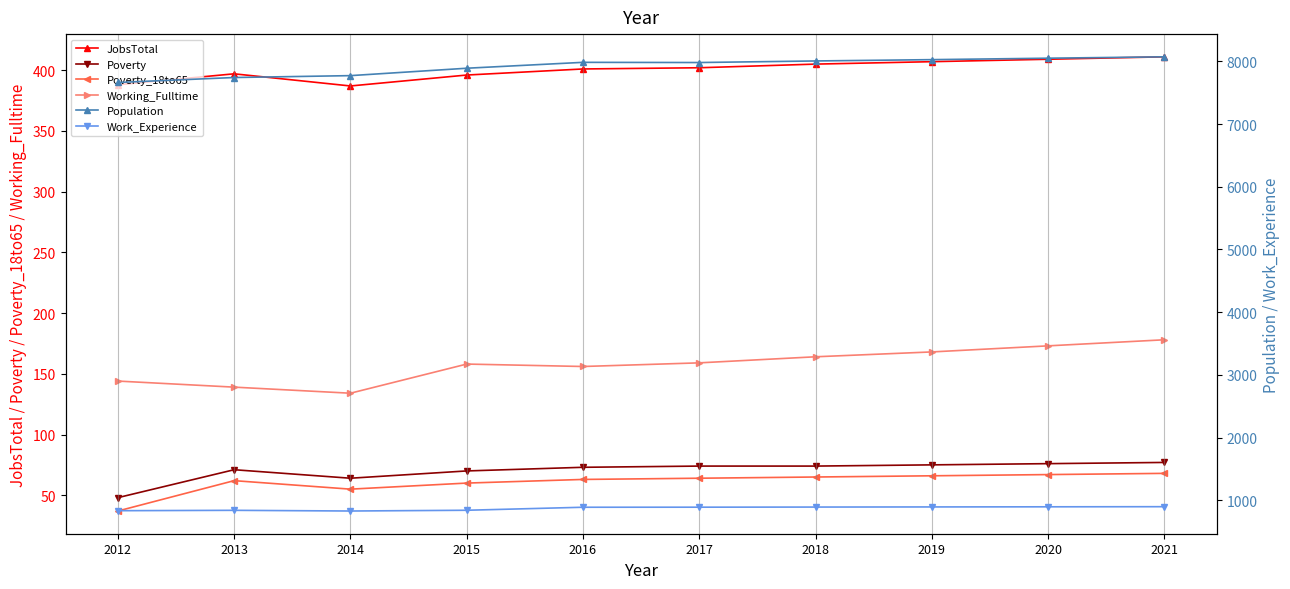

What is the difference between the second highest and second lowest values in the Poverty_18to65 series?

12